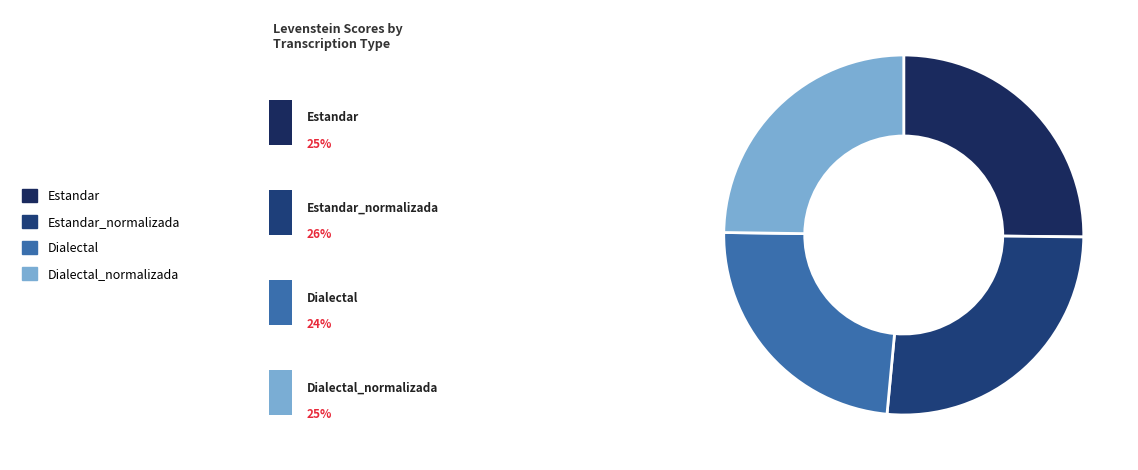

True or false: Estandar accounts for 25% of the total.

True